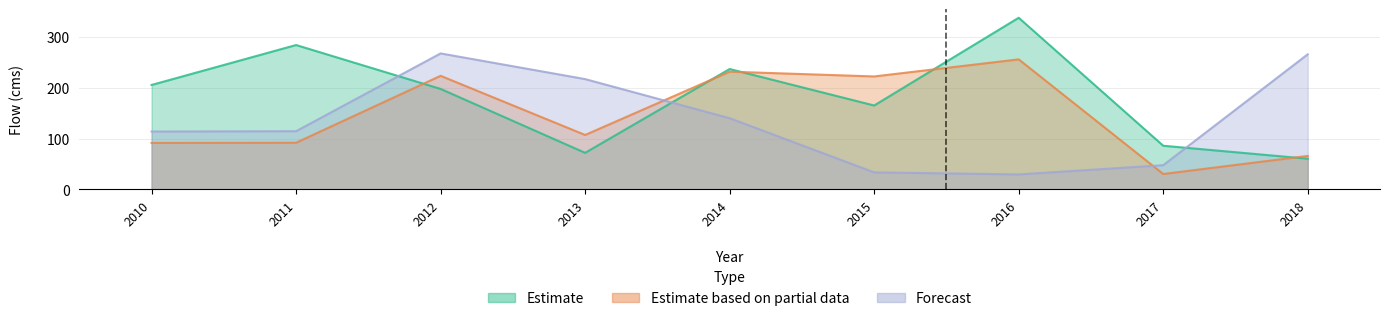

What is the total value across all series at 2011?

490.7